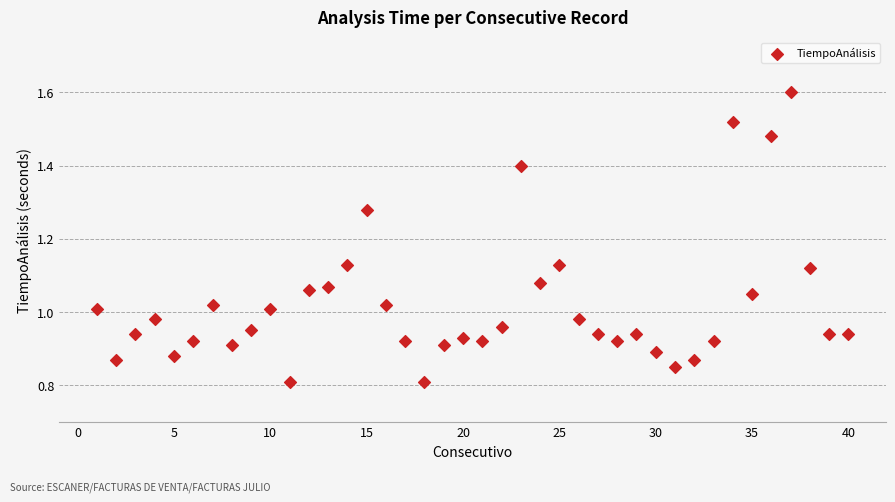

What is the range of X values (max minus min)?

39.0